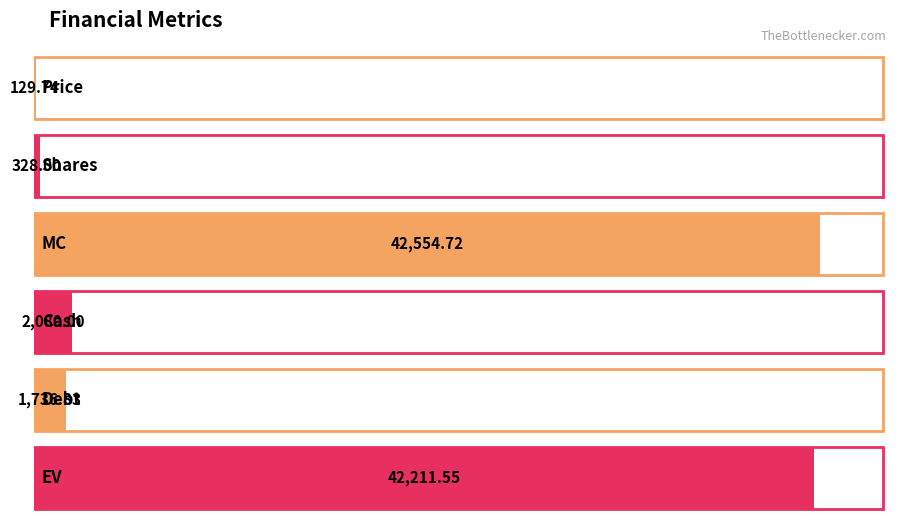

How many data points are above 2080?

2